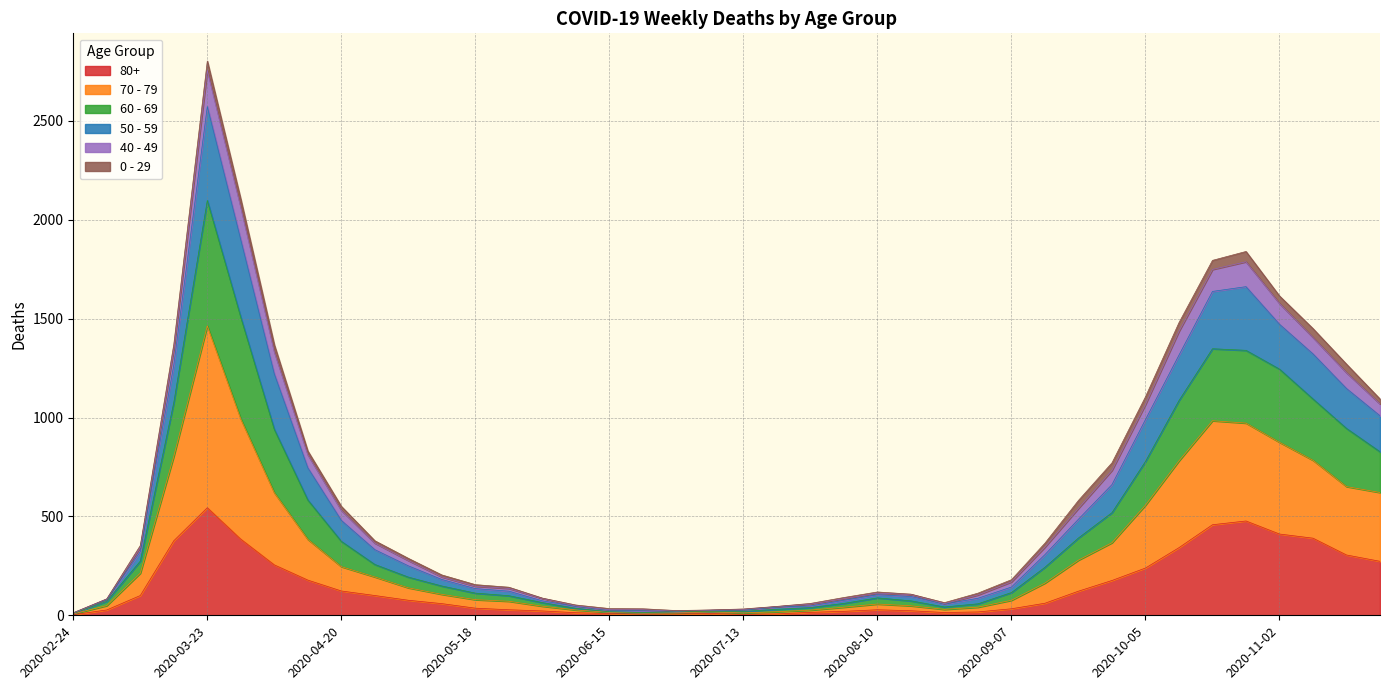

At which label does 80+ reach its peak?

2020-03-23